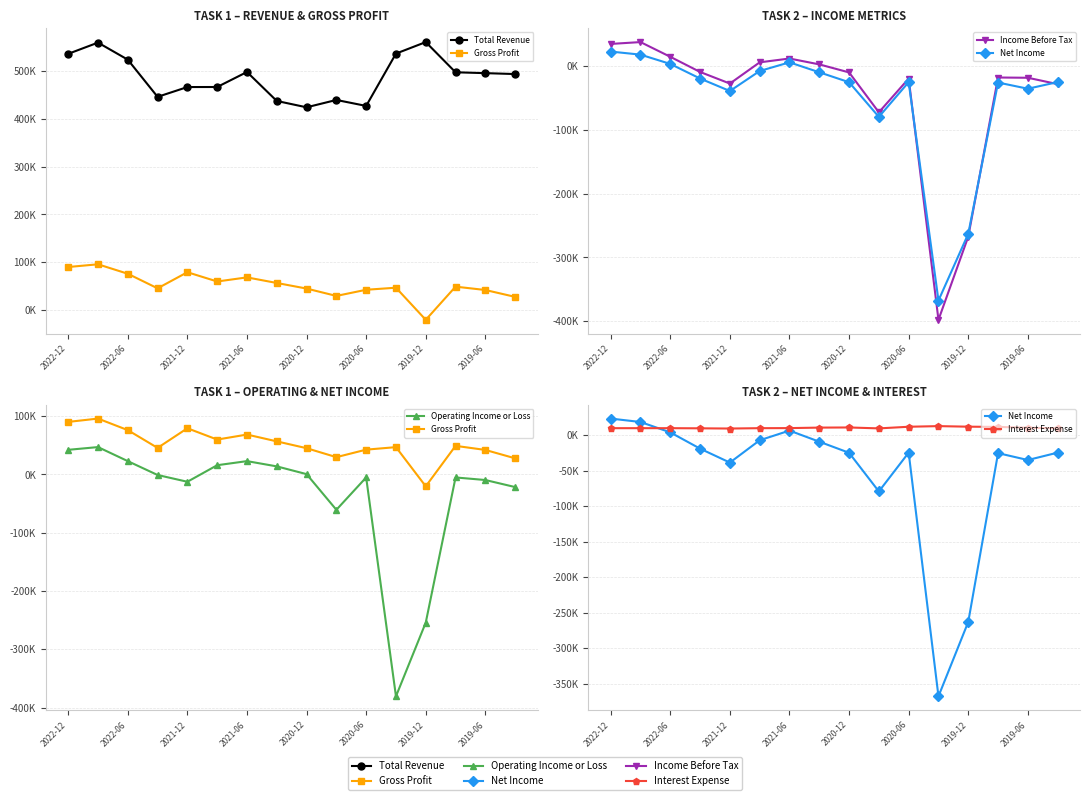

Which series has the largest range (max minus min)?

Income Before Tax